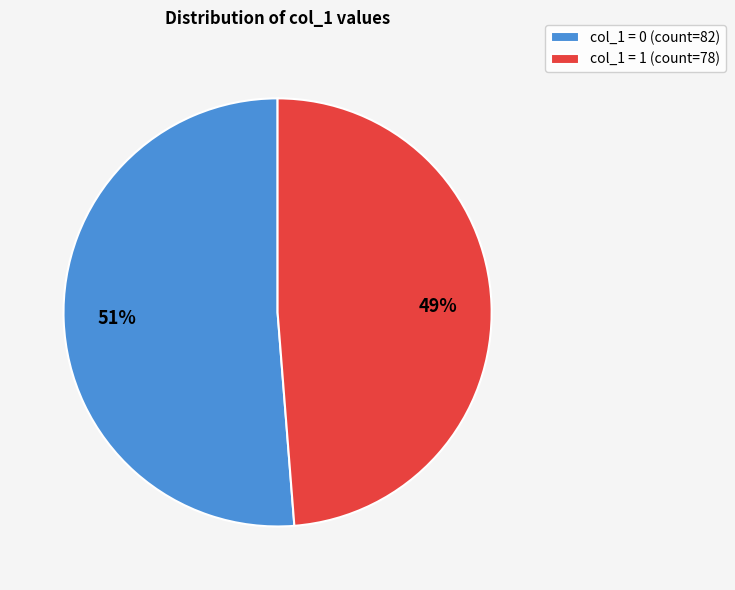

Does any single category account for the majority?

Yes